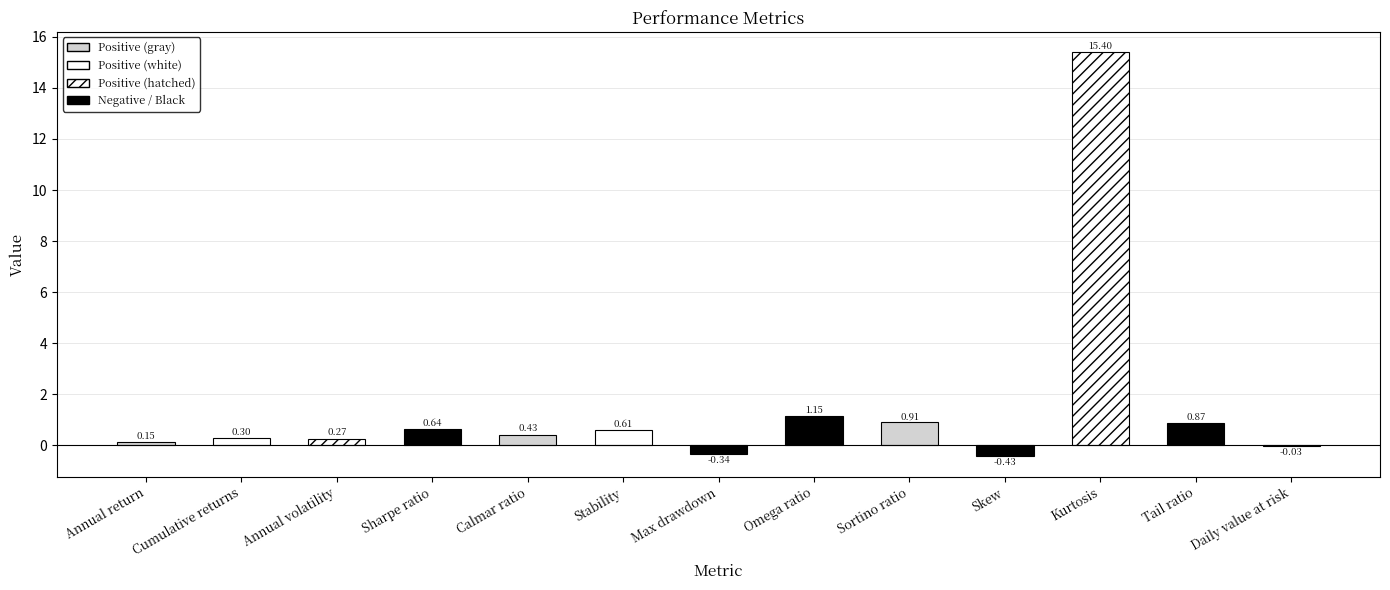

Where is the data nearest to the value 7?

Omega ratio